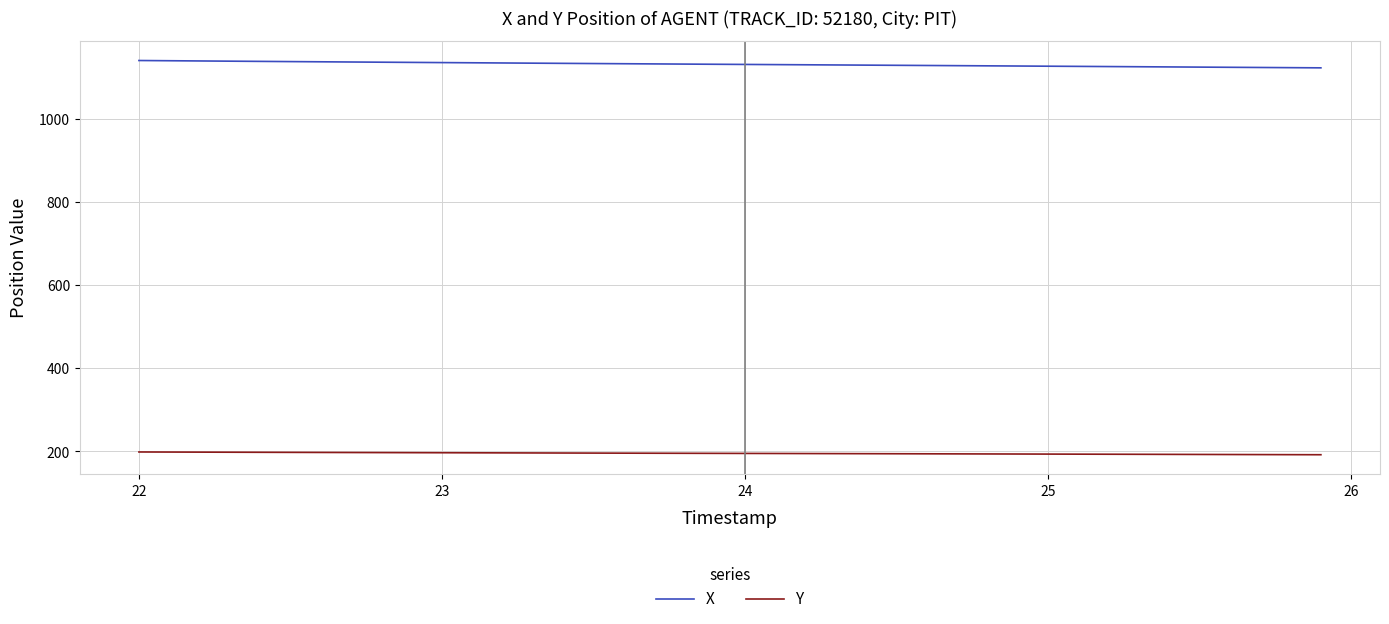

Rank the series by their average value, from highest to lowest.

X, Y